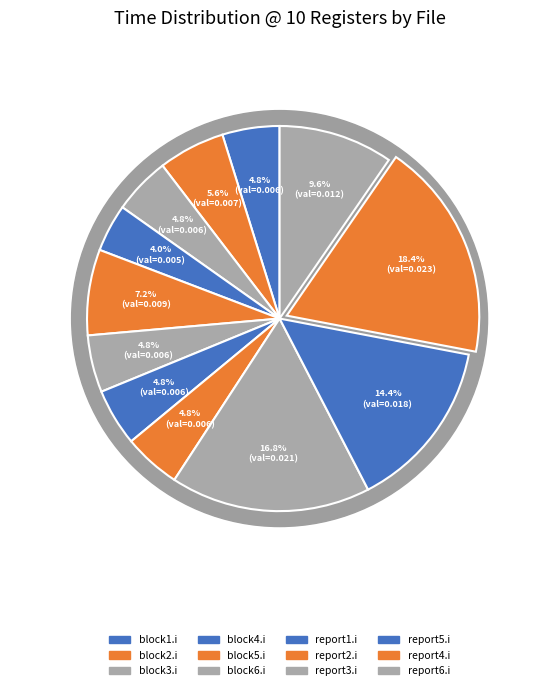

To the nearest percent, what portion does block2.i represent?

6%